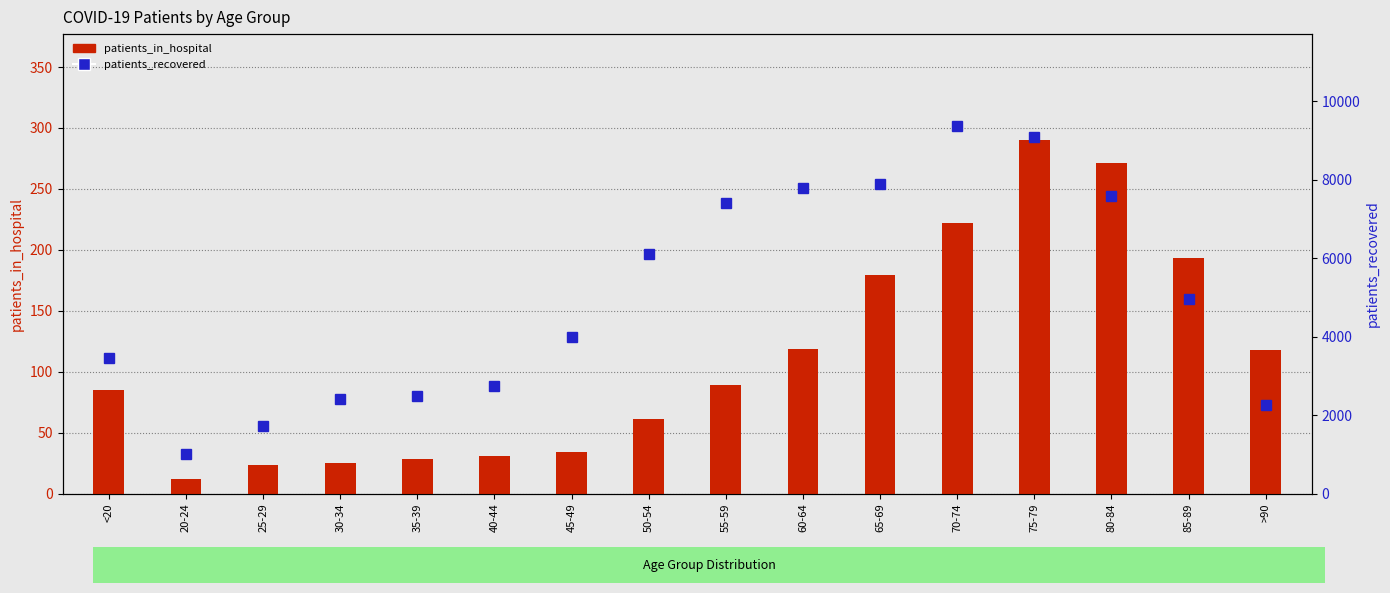

Does the chart contain any negative values?

No